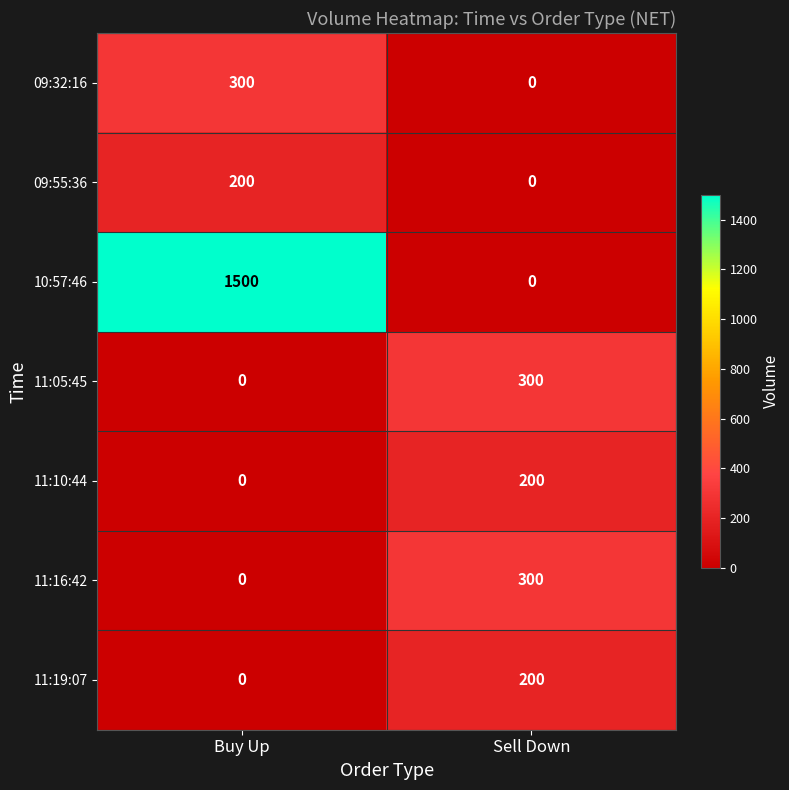

What value does the 09:55:36 series have at Buy Up?

200